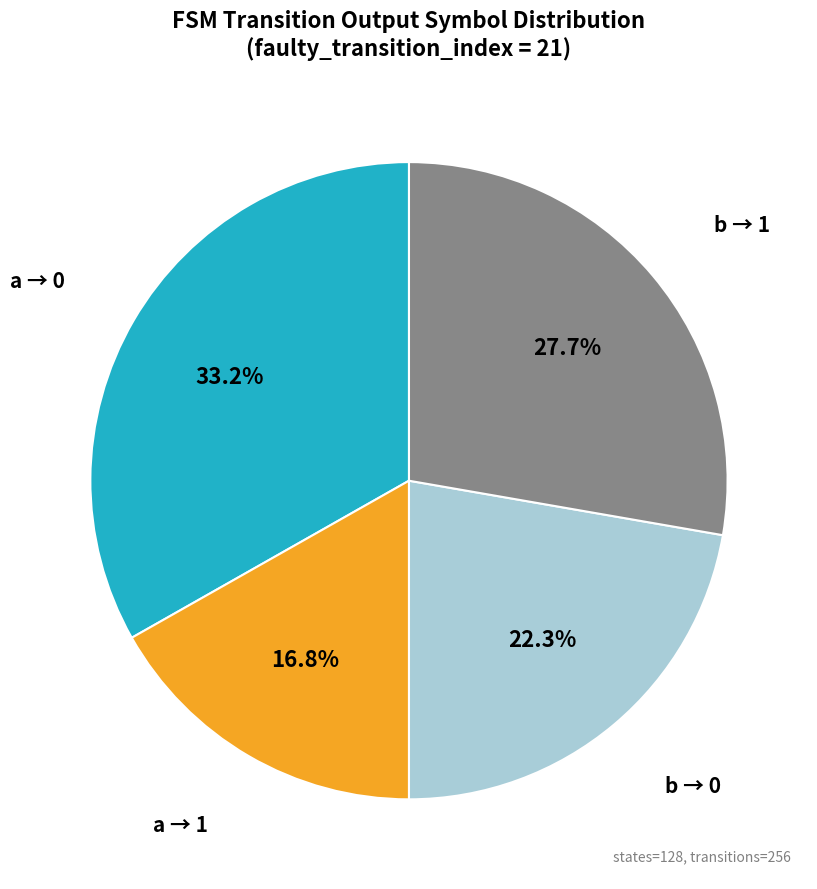

Does any single category account for the majority?

No